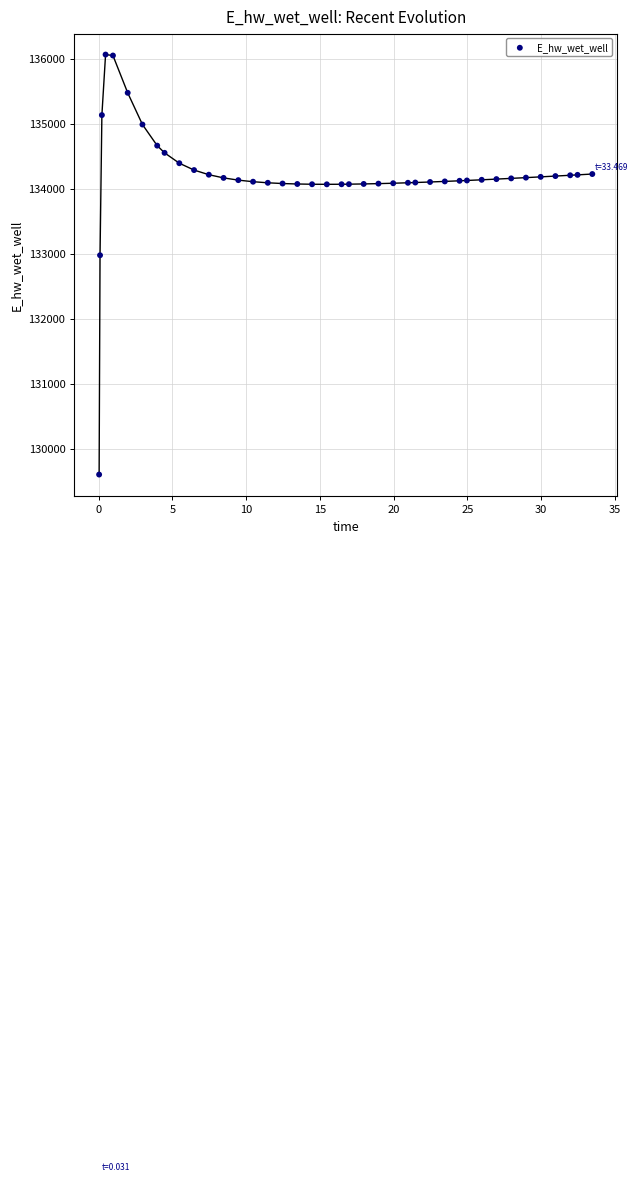

What Y value in the scatter plot is closest to 132833?

132977.0